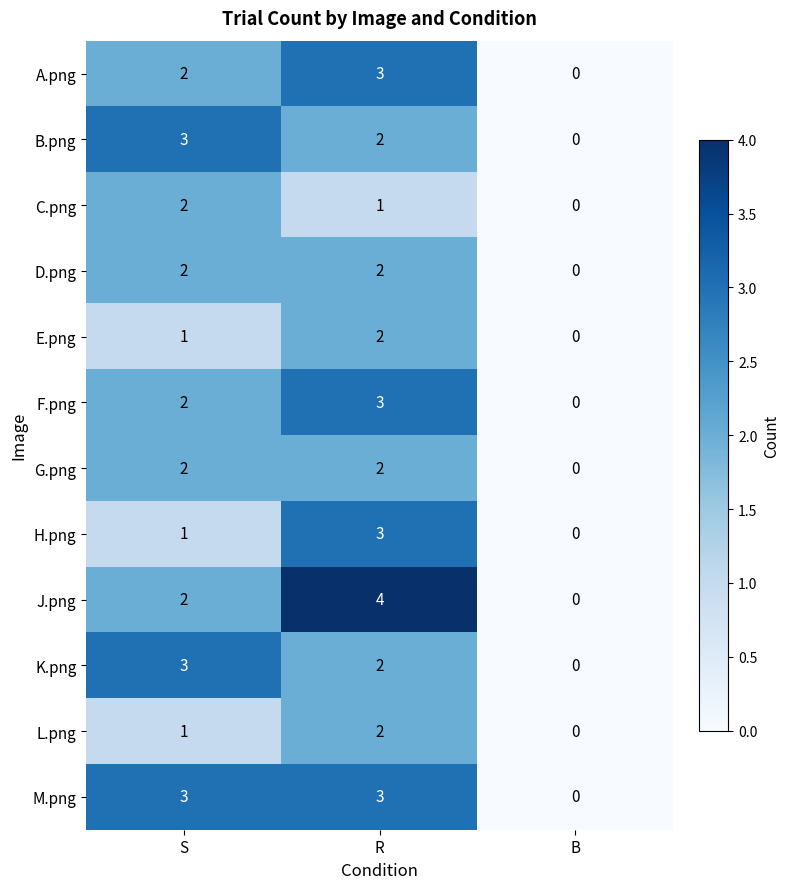

Which series has the largest range (max minus min)?

J.png